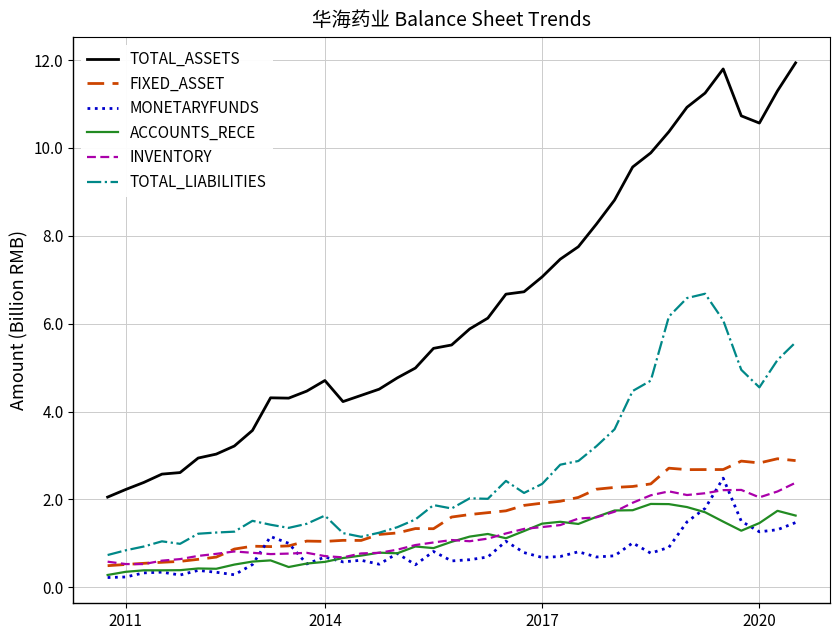

Which series has the largest total across all categories?

TOTAL_ASSETS